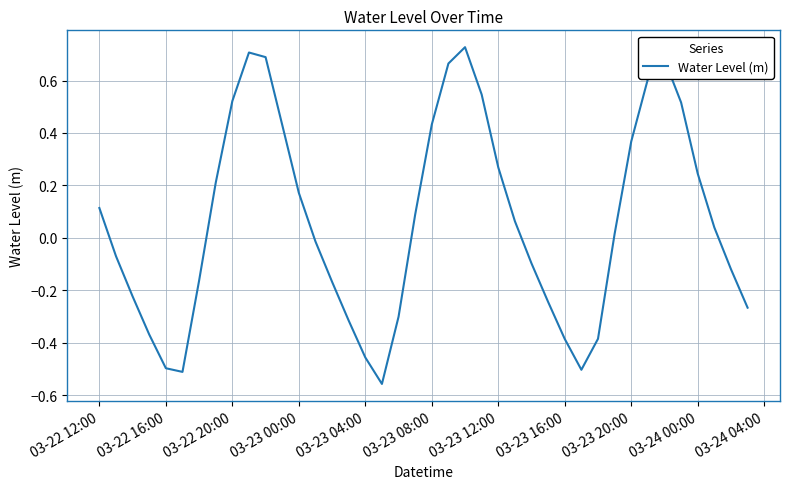

What is the difference between the maximum and minimum values?

1.3